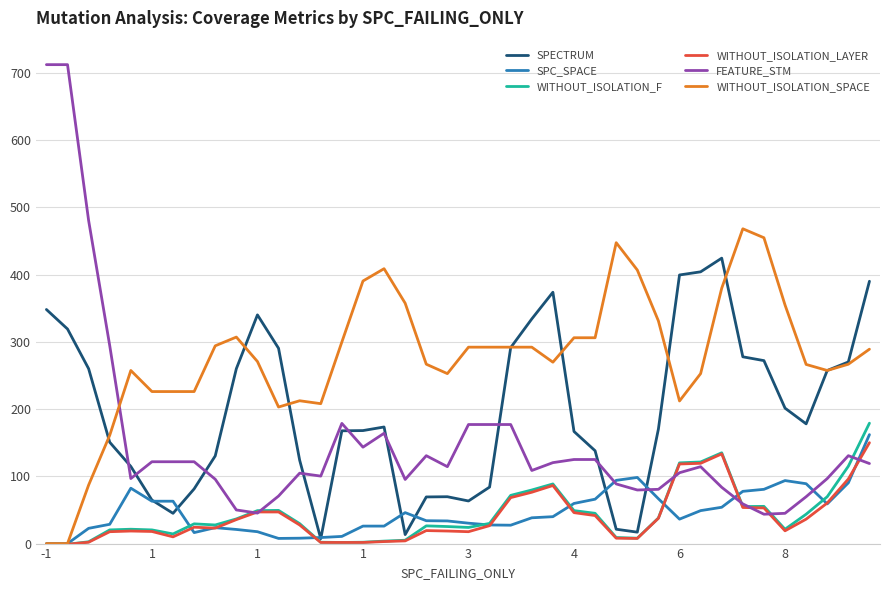

Which series has the largest total across all categories?

WITHOUT_ISOLATION_SPACE